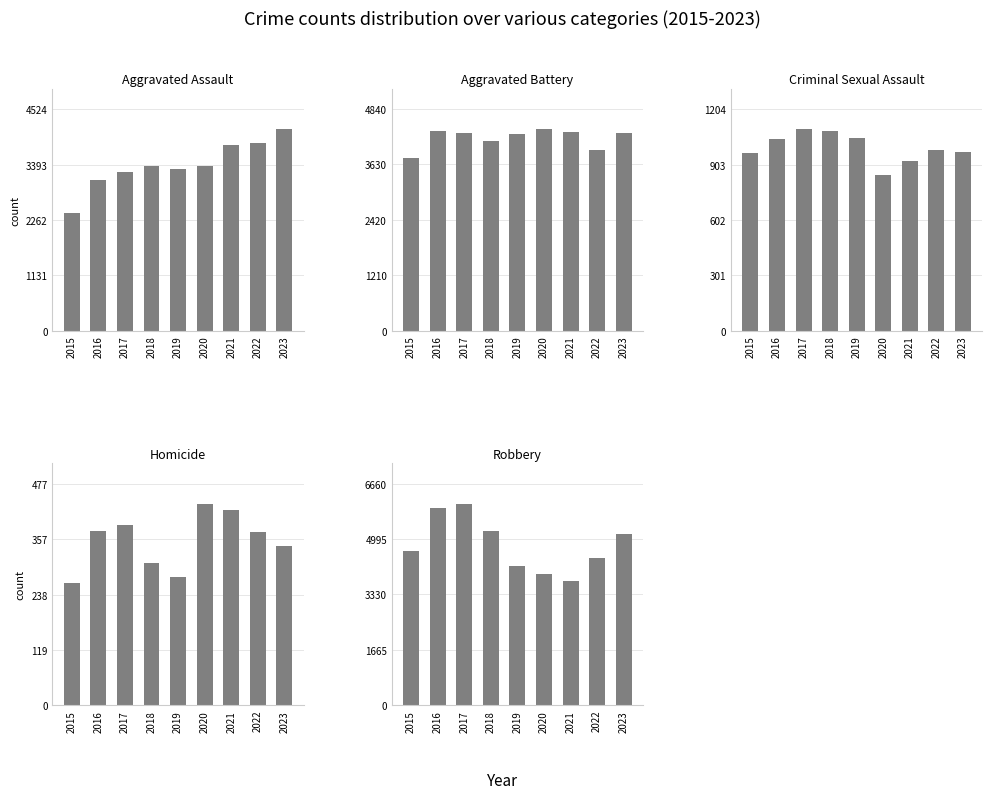

What is the approximate value of Criminal Sexual Assault at 2023?

971